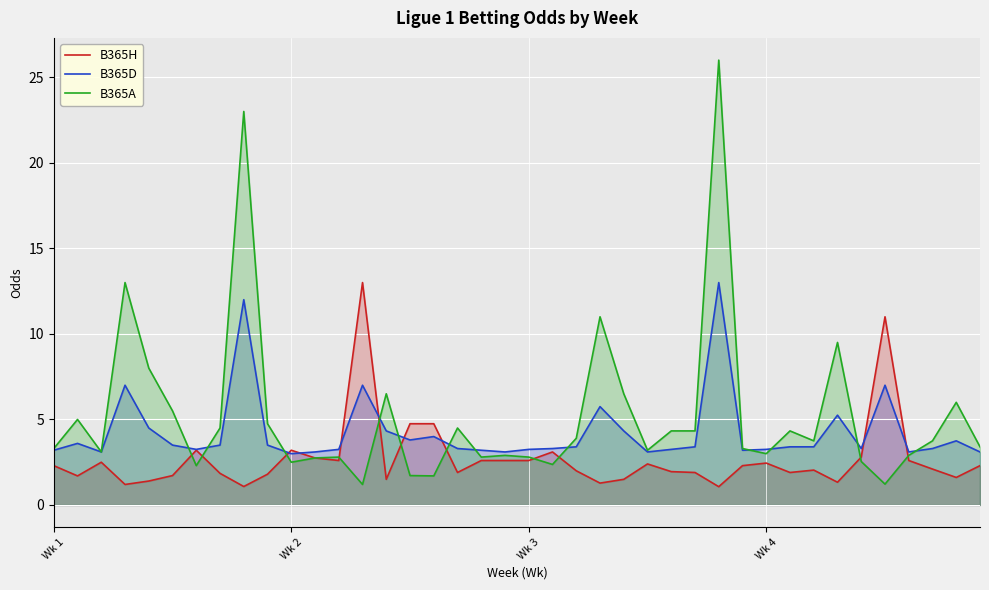

What is the maximum value for B365D?

13.0